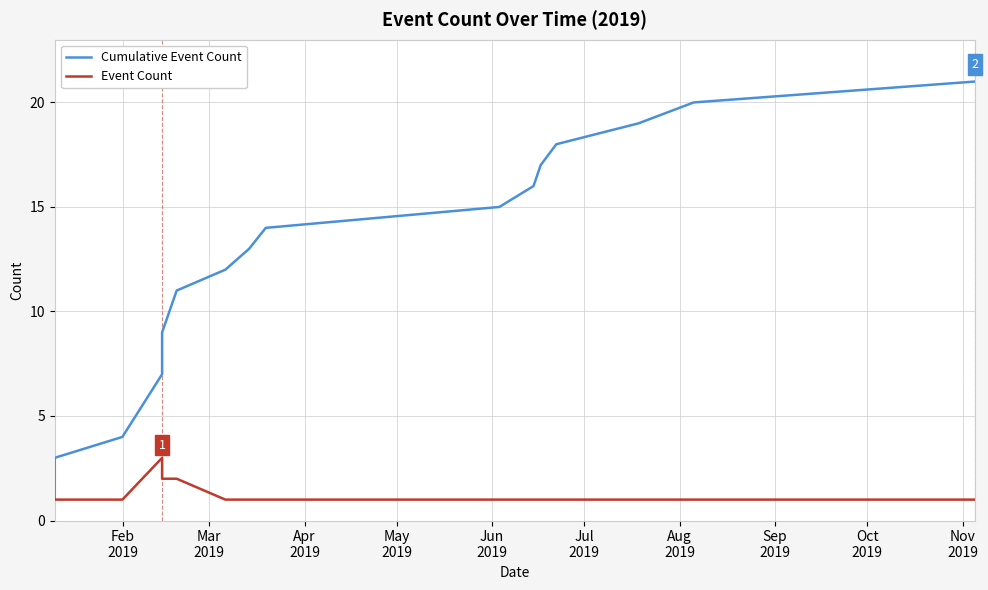

Which series has the largest total across all categories?

Cumulative Event Count